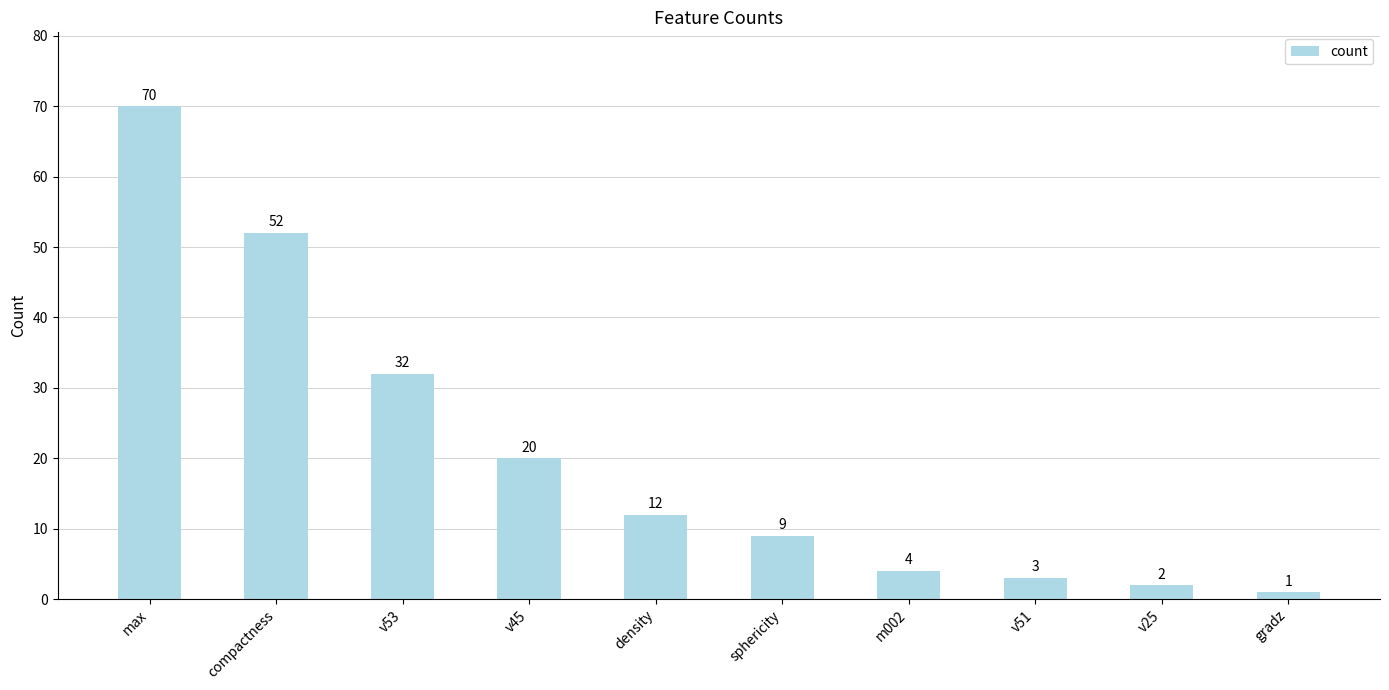

True or false: the data shows 3 at density.

False